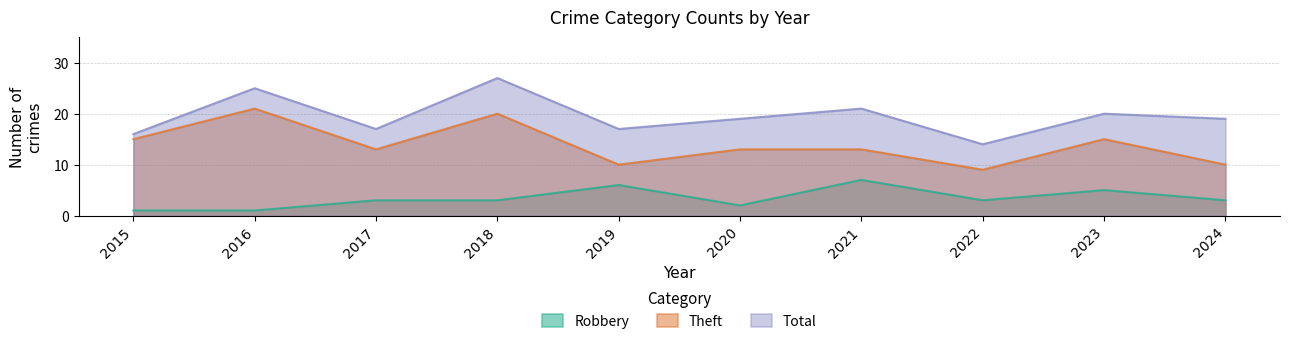

At which label is Total closest to 20?

2023